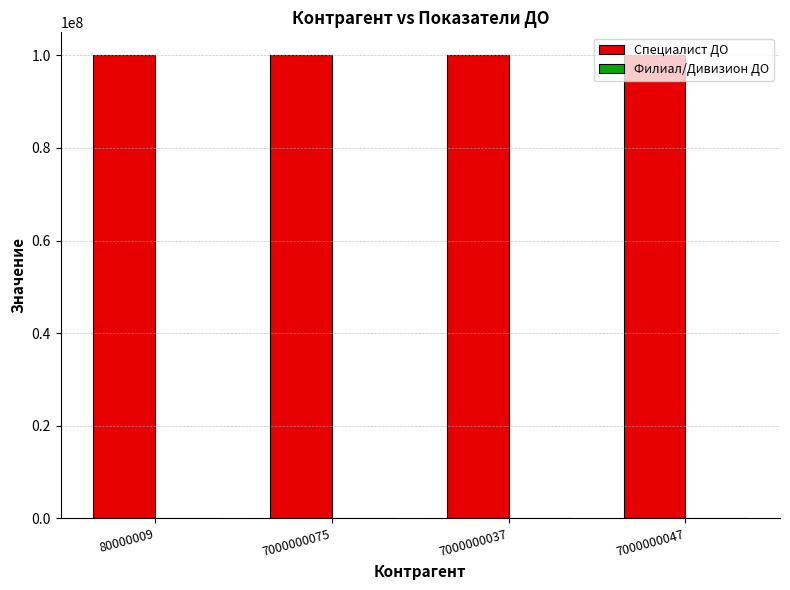

What is the difference between the Специалист ДО values at 80000009 and 7000000037?

16